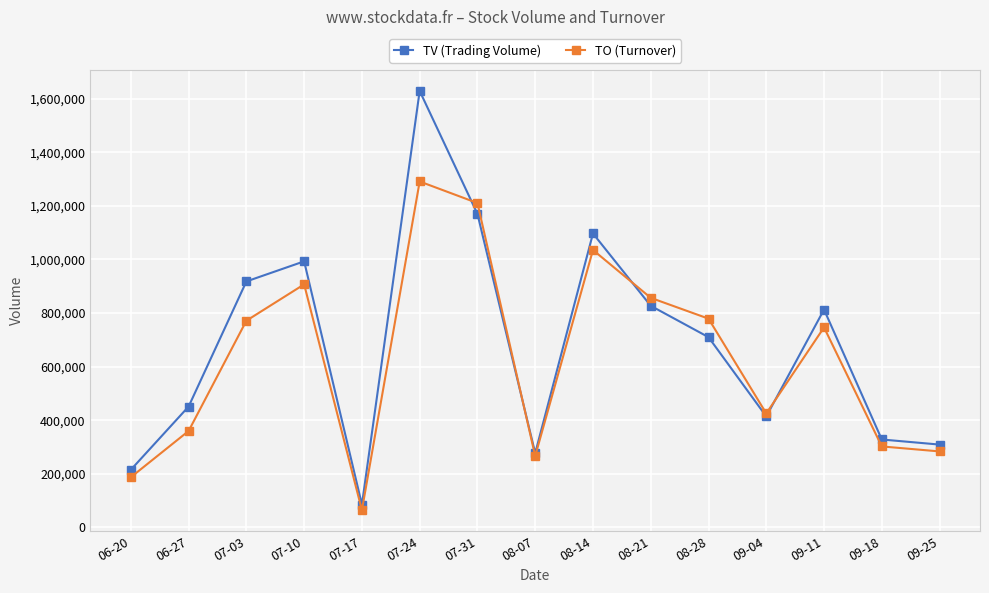

How many lines are shown in the chart?

2